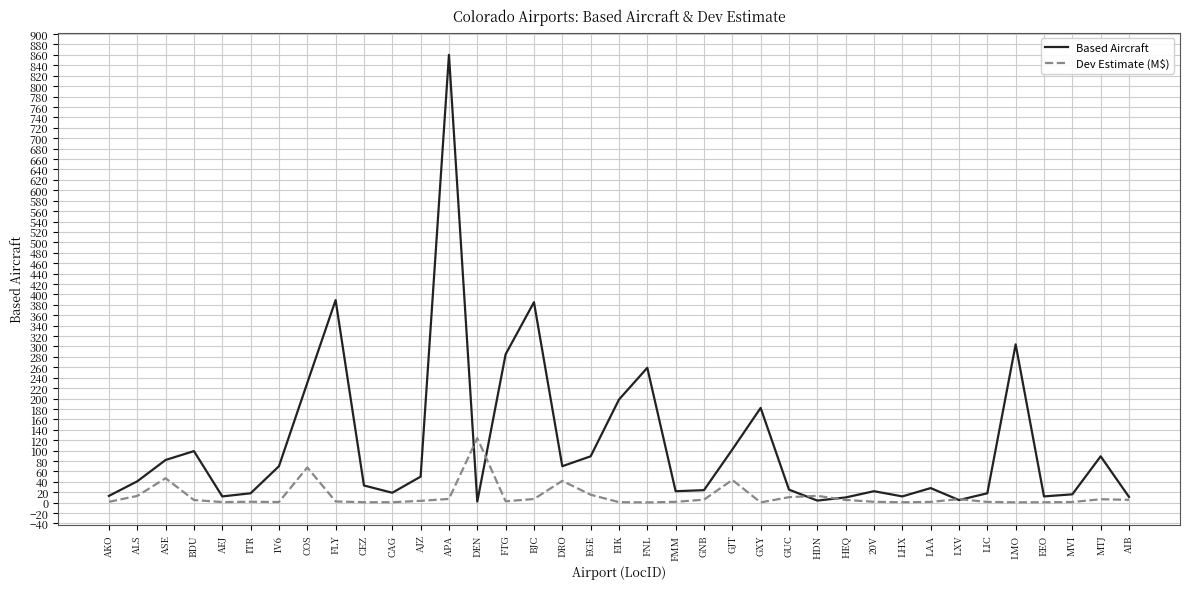

At which label does Dev Estimate (M$) first exceed 2?

ALS